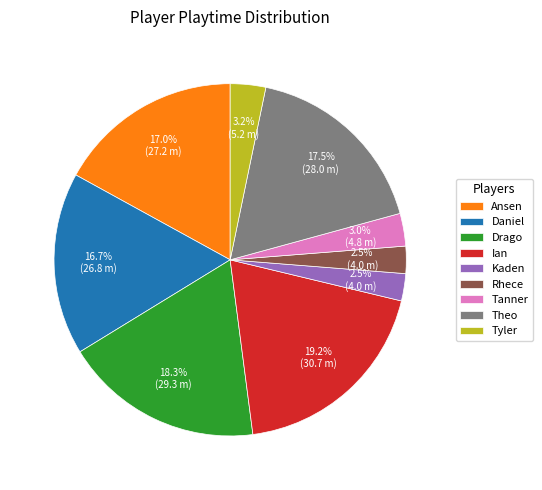

How many slices are in this pie chart?

9